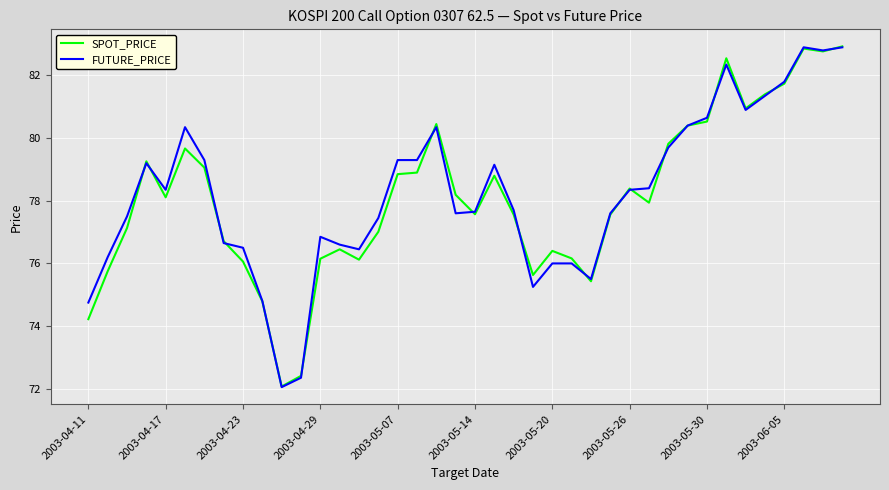

Which series has the largest total across all categories?

FUTURE_PRICE